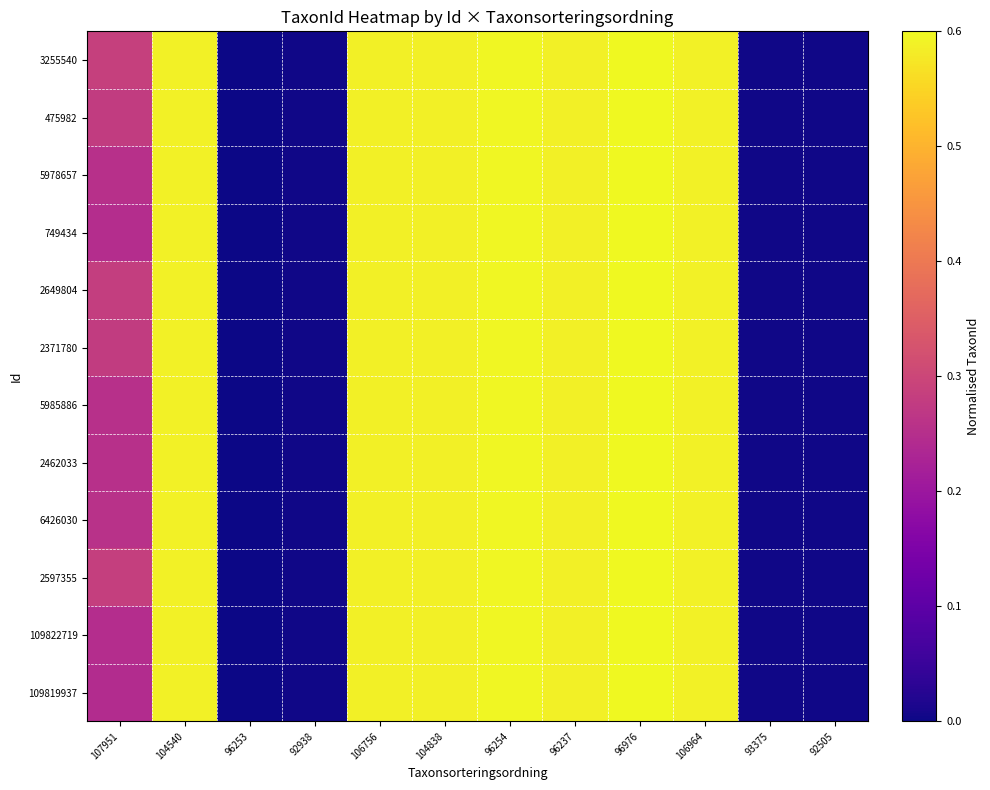

Reading left to right, transcribe all the data shown in this chart.

3255540: 107951=0.3	104540=0.6	96253=0.0	92938=0.0	106756=0.6	104838=0.6	96254=0.6	96237=0.6	96976=0.6	106964=0.6	93375=0.0	92505=0.0
475982: 107951=0.3	104540=0.6	96253=0.0	92938=0.0	106756=0.6	104838=0.6	96254=0.6	96237=0.6	96976=0.6	106964=0.6	93375=0.0	92505=0.0
5978657: 107951=0.3	104540=0.6	96253=0.0	92938=0.0	106756=0.6	104838=0.6	96254=0.6	96237=0.6	96976=0.6	106964=0.6	93375=0.0	92505=0.0
749434: 107951=0.2	104540=0.6	96253=0.0	92938=0.0	106756=0.6	104838=0.6	96254=0.6	96237=0.6	96976=0.6	106964=0.6	93375=0.0	92505=0.0
2649804: 107951=0.3	104540=0.6	96253=0.0	92938=0.0	106756=0.6	104838=0.6	96254=0.6	96237=0.6	96976=0.6	106964=0.6	93375=0.0	92505=0.0
2371780: 107951=0.3	104540=0.6	96253=0.0	92938=0.0	106756=0.6	104838=0.6	96254=0.6	96237=0.6	96976=0.6	106964=0.6	93375=0.0	92505=0.0
5985886: 107951=0.3	104540=0.6	96253=0.0	92938=0.0	106756=0.6	104838=0.6	96254=0.6	96237=0.6	96976=0.6	106964=0.6	93375=0.0	92505=0.0
2462033: 107951=0.3	104540=0.6	96253=0.0	92938=0.0	106756=0.6	104838=0.6	96254=0.6	96237=0.6	96976=0.6	106964=0.6	93375=0.0	92505=0.0
6426030: 107951=0.3	104540=0.6	96253=0.0	92938=0.0	106756=0.6	104838=0.6	96254=0.6	96237=0.6	96976=0.6	106964=0.6	93375=0.0	92505=0.0
2597355: 107951=0.3	104540=0.6	96253=0.0	92938=0.0	106756=0.6	104838=0.6	96254=0.6	96237=0.6	96976=0.6	106964=0.6	93375=0.0	92505=0.0
109822719: 107951=0.2	104540=0.6	96253=0.0	92938=0.0	106756=0.6	104838=0.6	96254=0.6	96237=0.6	96976=0.6	106964=0.6	93375=0.0	92505=0.0
109819937: 107951=0.2	104540=0.6	96253=0.0	92938=0.0	106756=0.6	104838=0.6	96254=0.6	96237=0.6	96976=0.6	106964=0.6	93375=0.0	92505=0.0